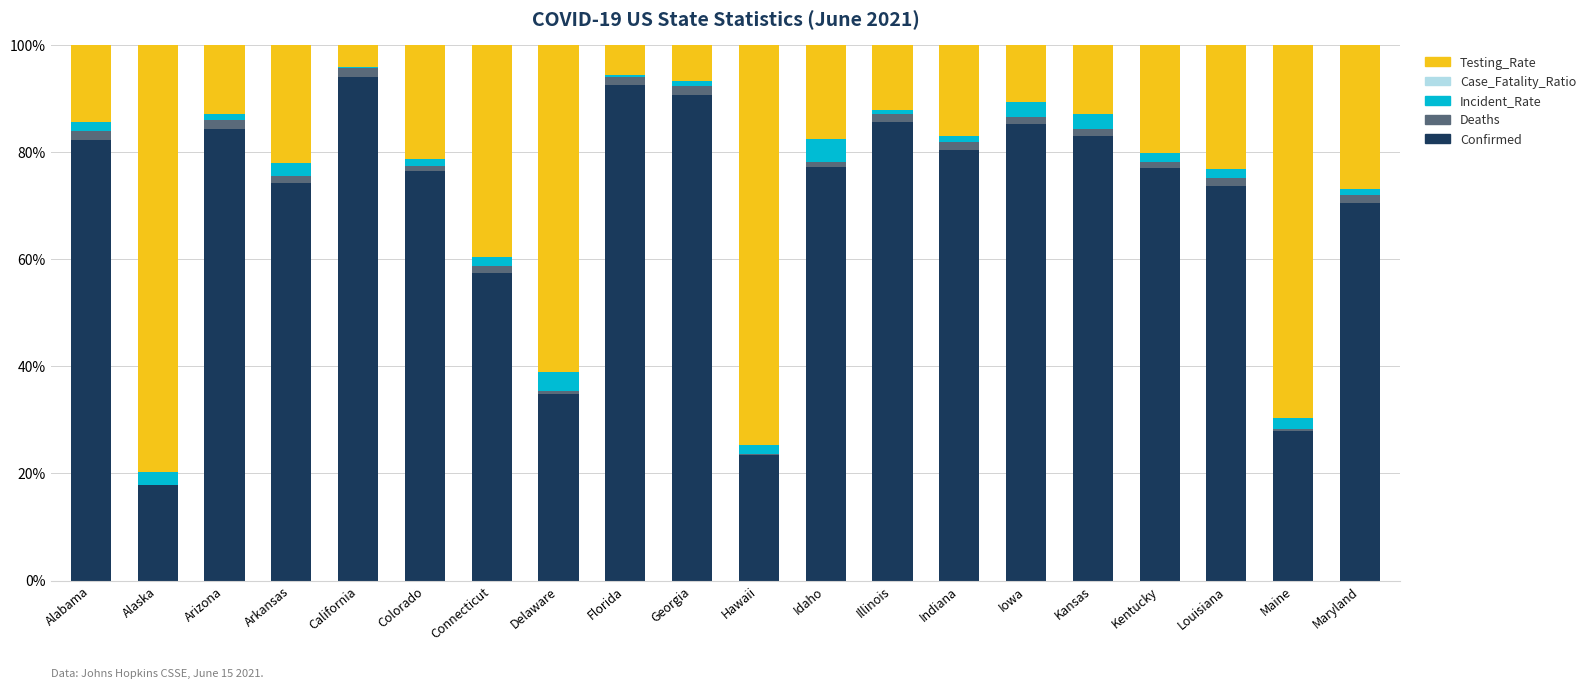

True or false: Confirmed has a value of 74.2 at Arkansas.

True